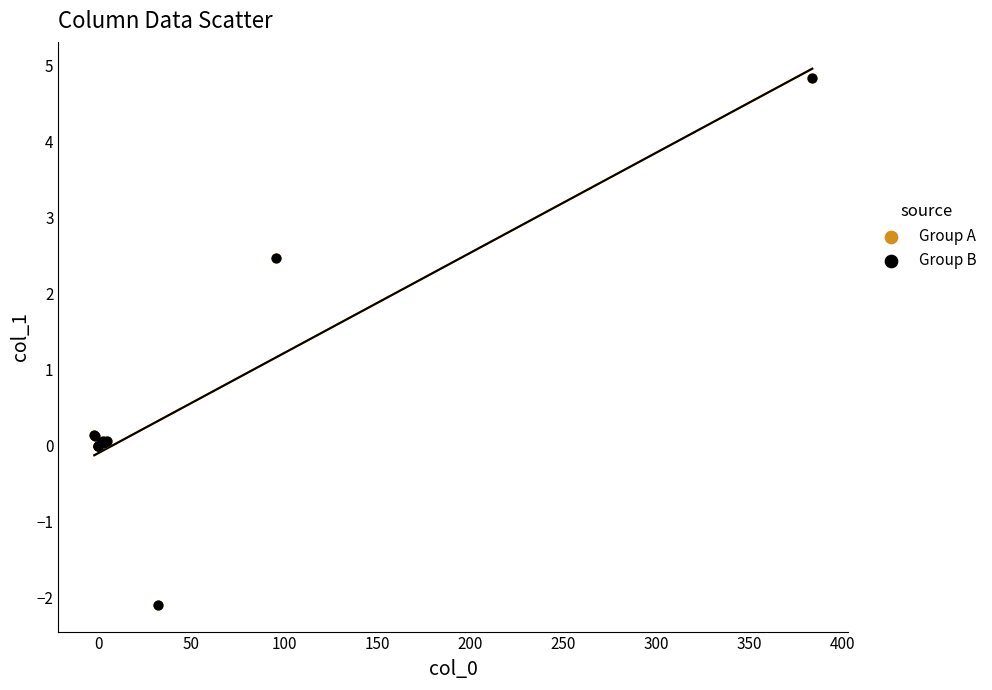

Which series has the widest spread of Y values?

Group A